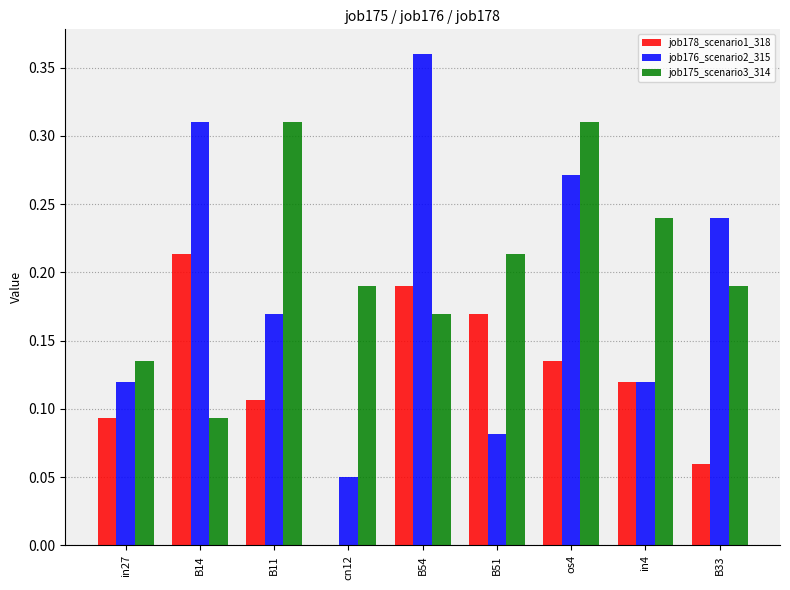

Between B14 and cn12, which series saw the biggest shift?

job176_scenario2_315